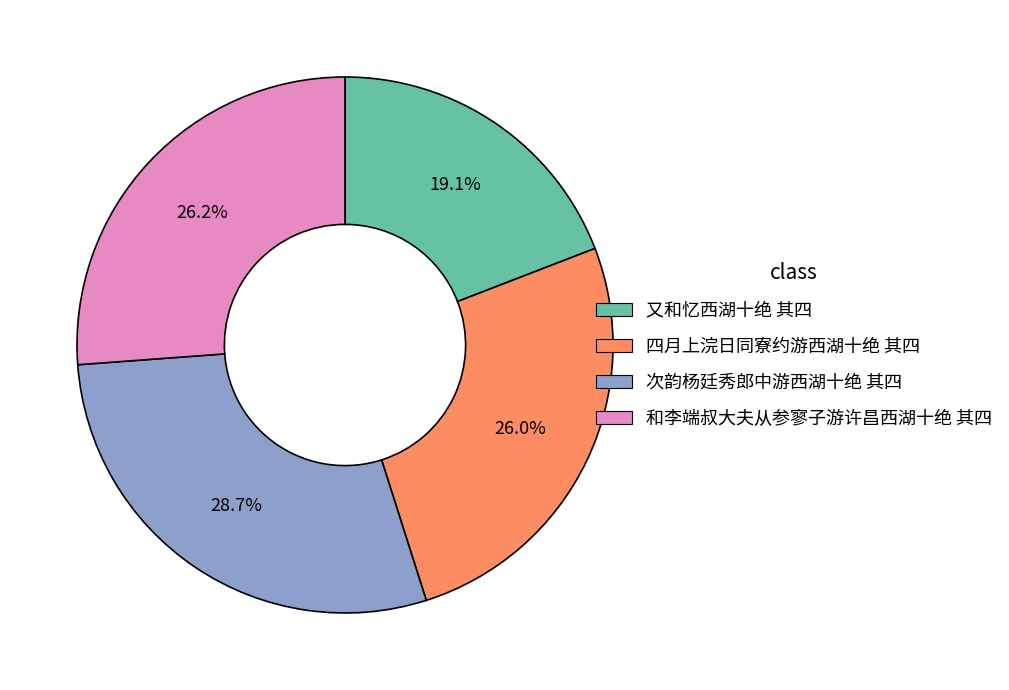

Does 和李端叔大夫从参寥子游许昌西湖十绝 其四 represent more than half of the total?

No